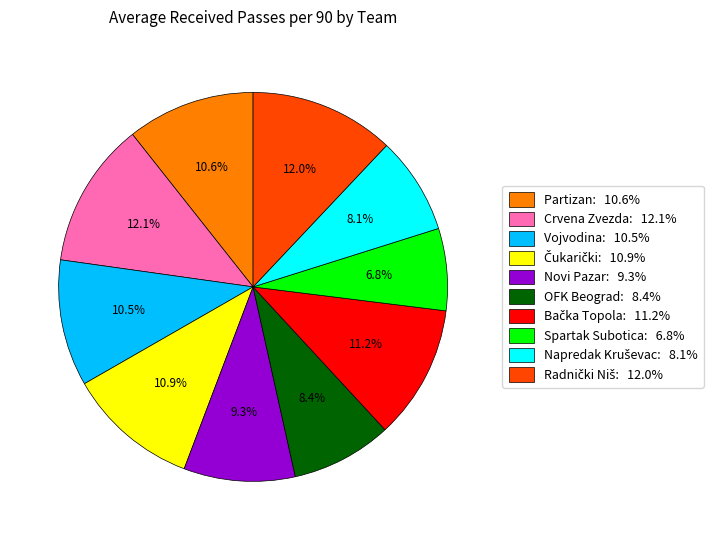

What portion of the pie excludes OFK Beograd: 8.4%?

91.6%